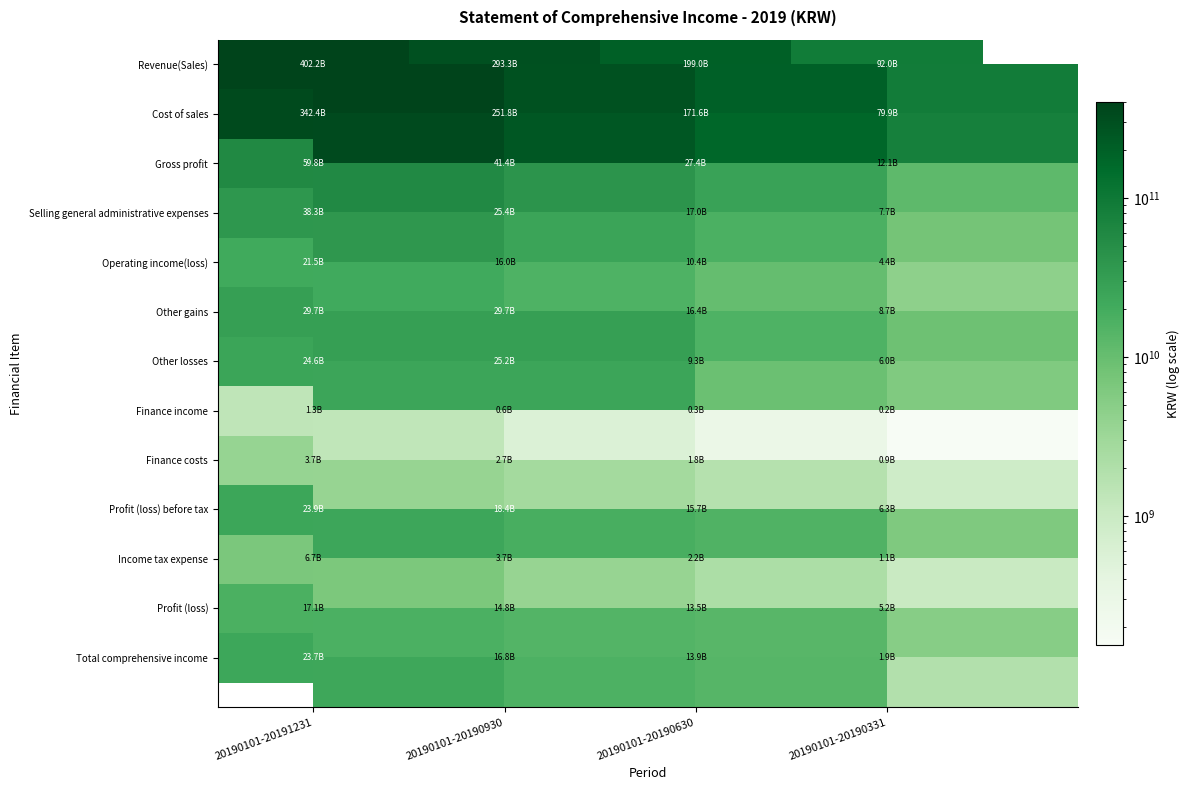

What is the sum of the Profit (loss) values at 20190101-20190331 and 20190101-20190630?

18675731168